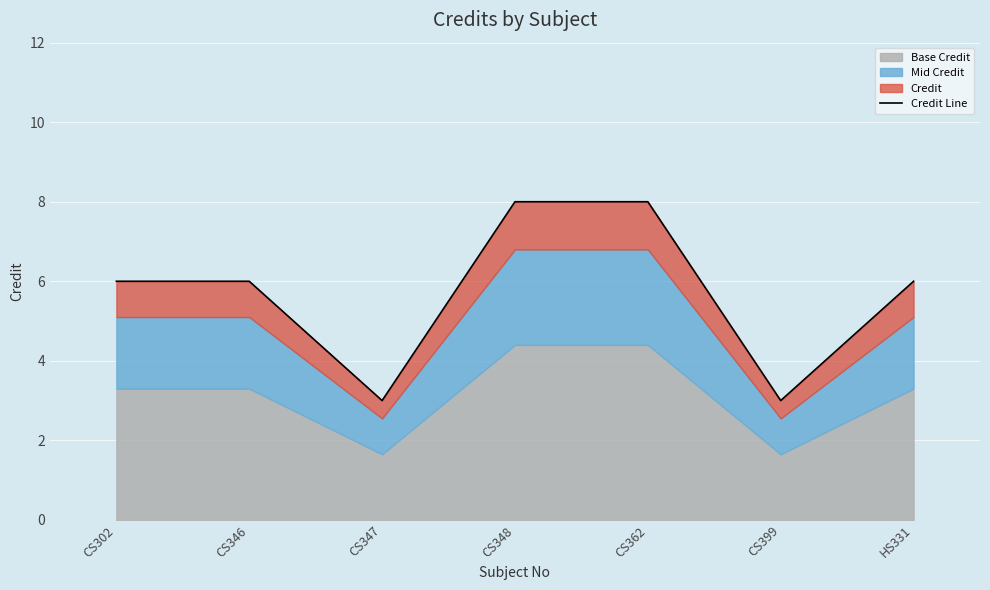

What is the difference between the values at CS348 and CS399?

5